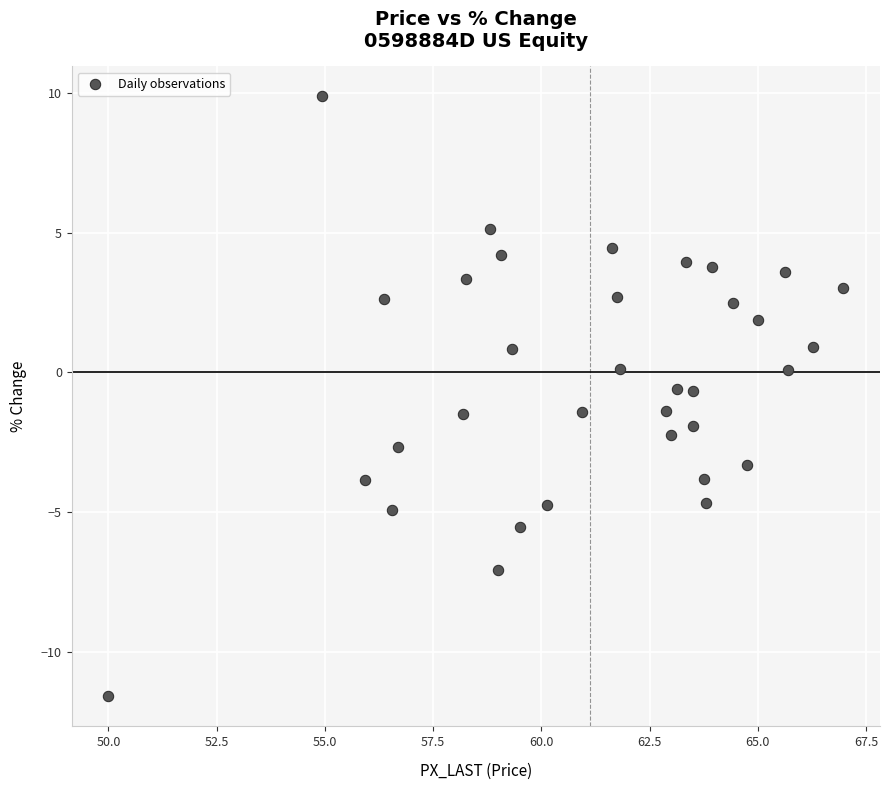

What is the range of X values (max minus min)?

17.0